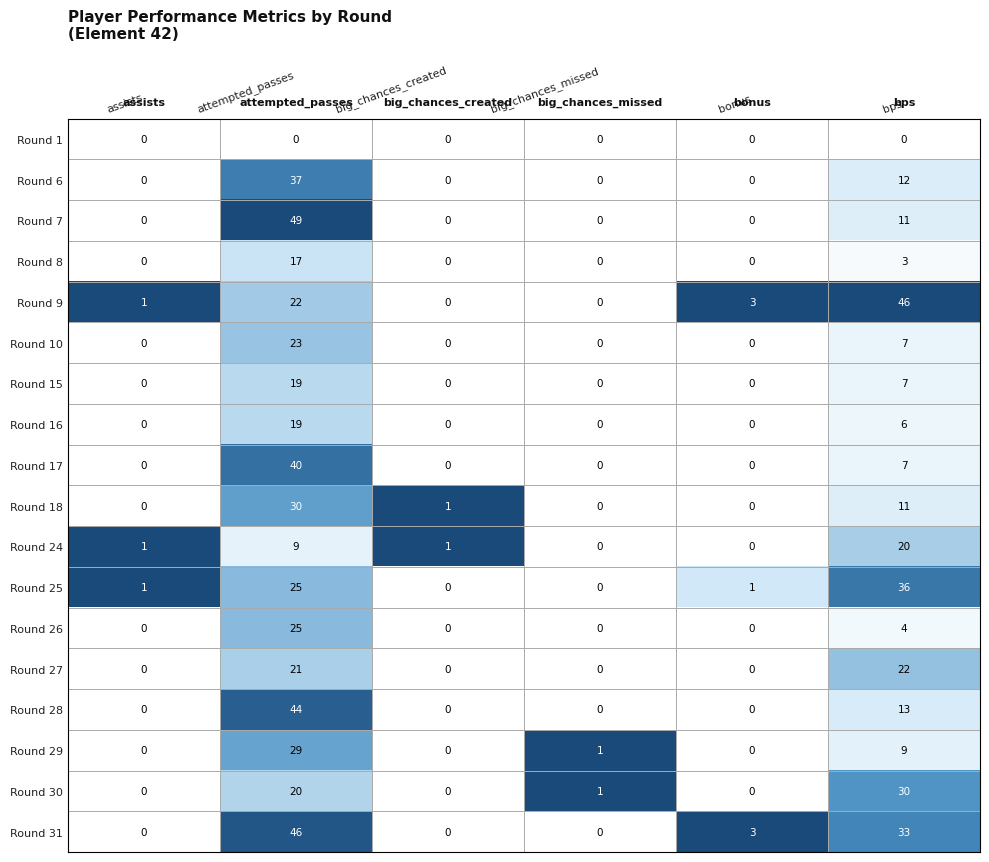

Which label corresponds to the largest value in the chart?

attempted_passes